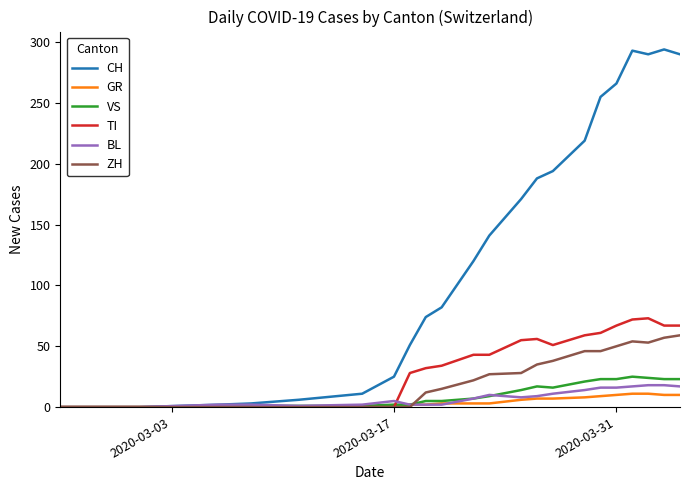

Which series has the widest spread of values?

CH